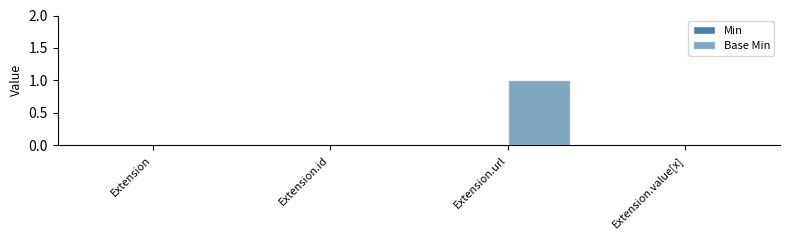

What is the label of the 4th bar from the left?

Extension.value[x]